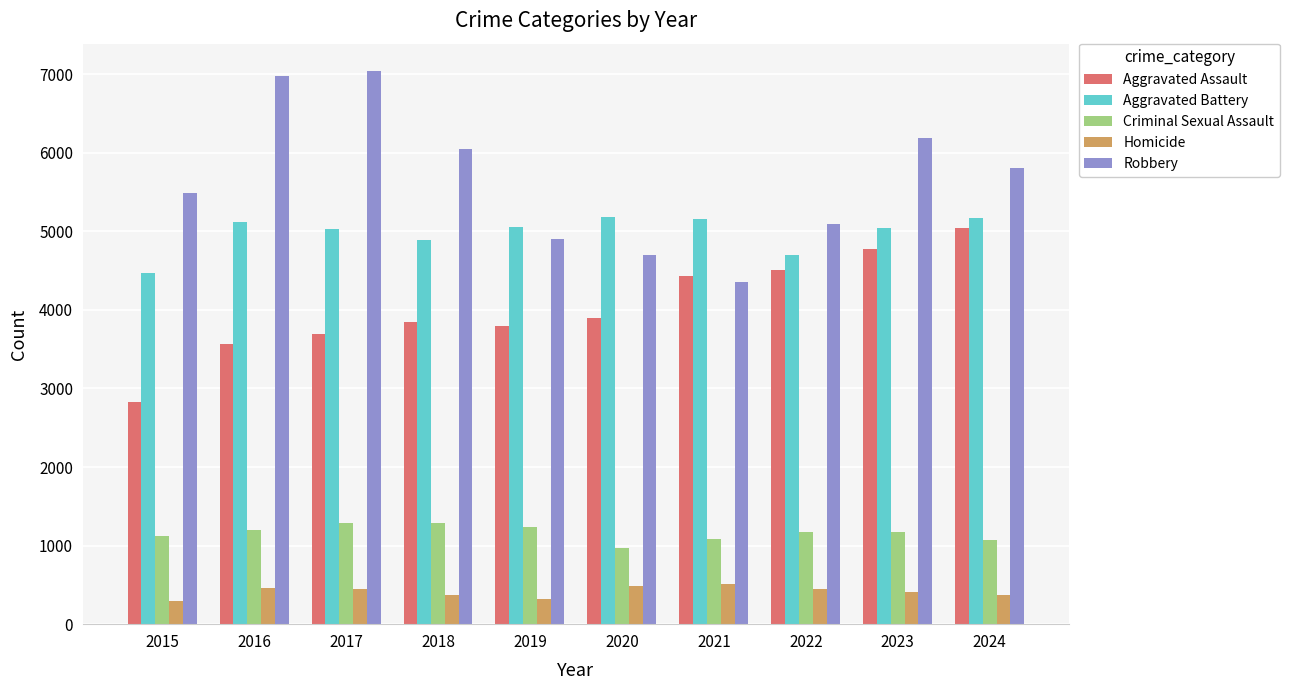

What is the greatest value displayed?

7037